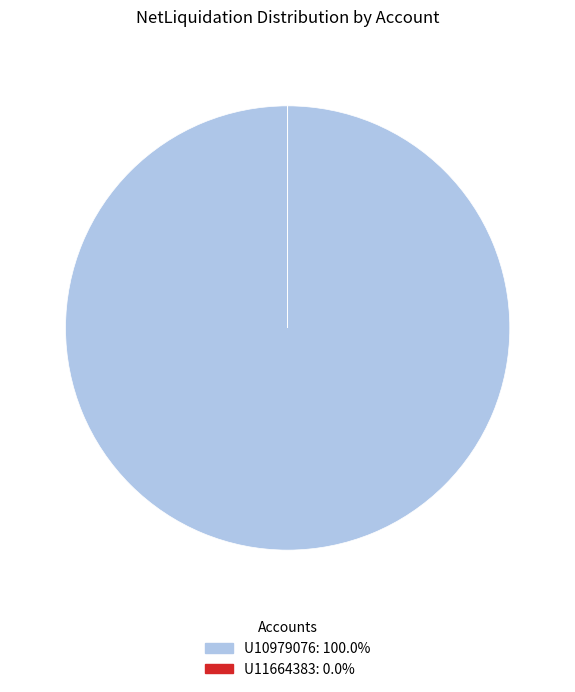

What is the largest slice in the pie chart?

U10979076